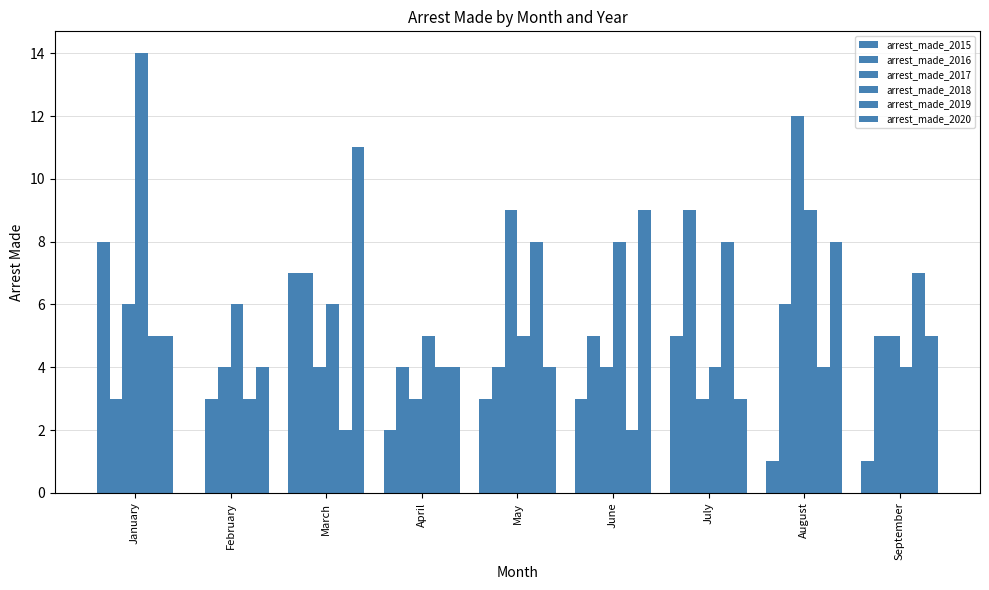

Count the number of data series in this chart.

6